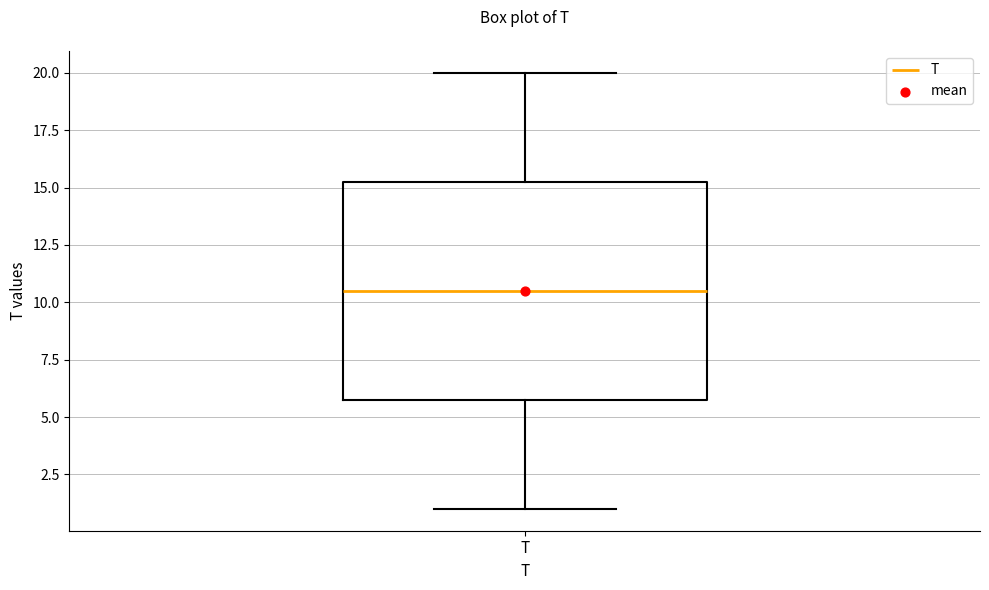

Transcribe this box plot: give where the median line is, the range the box spans, and where the two whiskers end, as read against the y-axis. The values are not printed on the chart, so give them approximately, as read against the axis.

median 10.5, box 6.0 to 15.5, whiskers 1.0 to 20.0